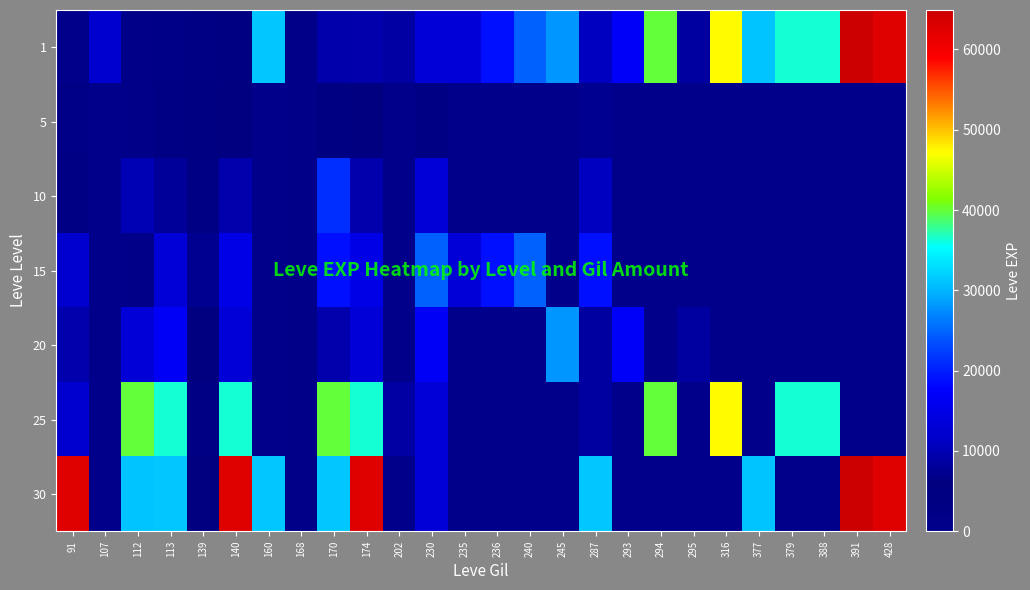

List the series in order of their peak value, highest first.

1, 30, 25, 20, 15, 10, 5